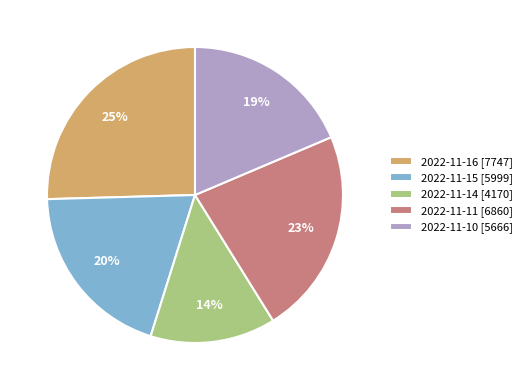

What is the largest slice in the pie chart?

2022-11-16